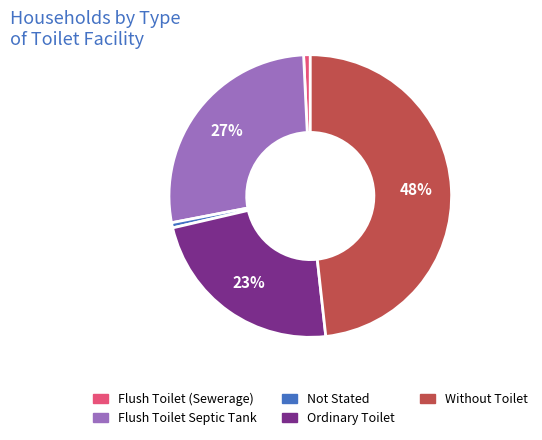

How many slices are in this pie chart?

5